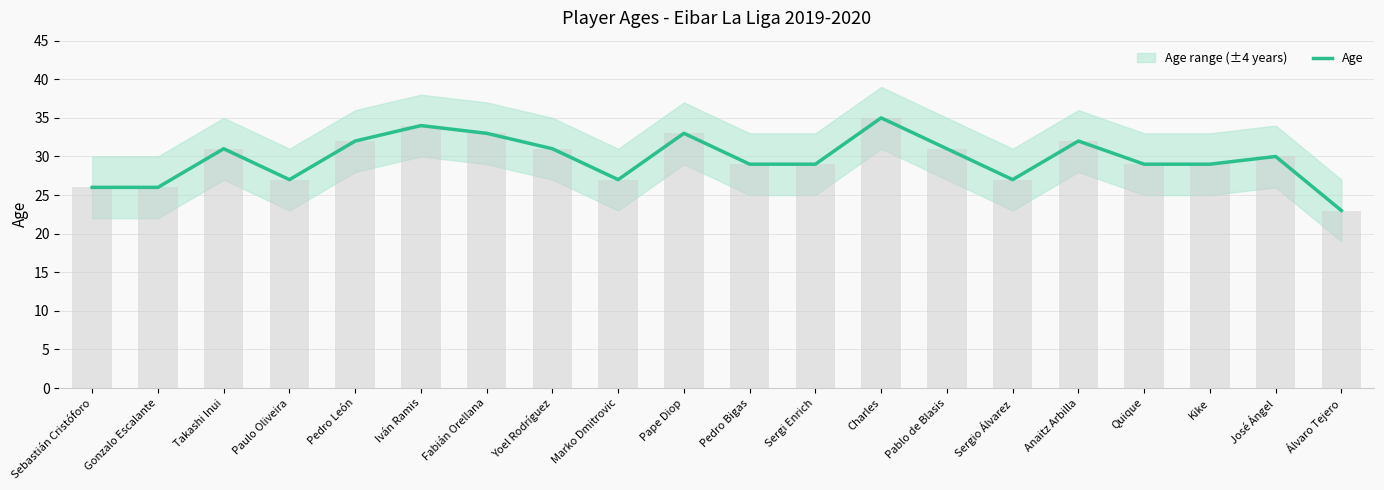

What is the difference between the maximum and minimum values?

12